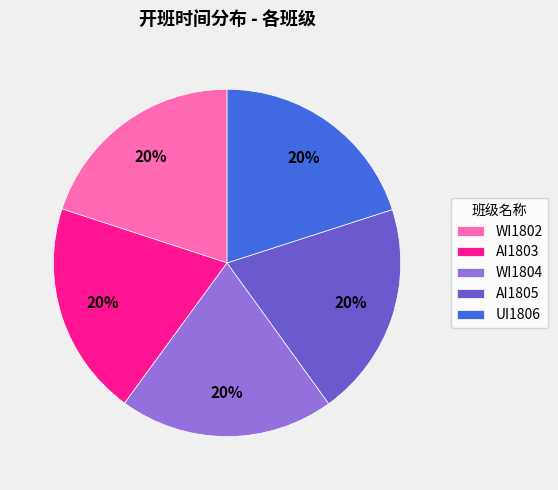

Count the number of slices in the pie.

5